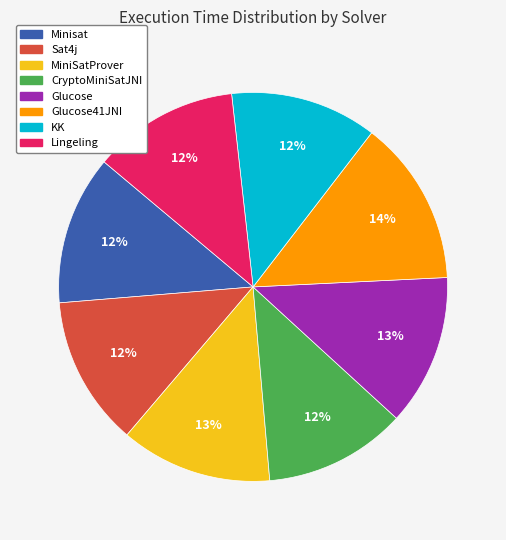

To the nearest percent, what is the difference between the largest and smallest slice percentages?

2%